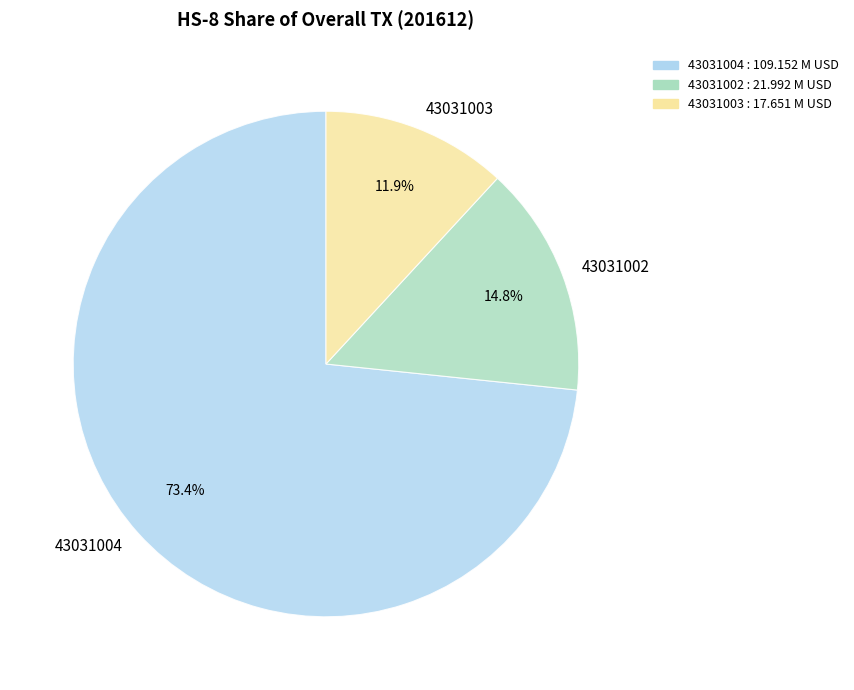

Is it true that 43031003 is 5% of the pie?

False